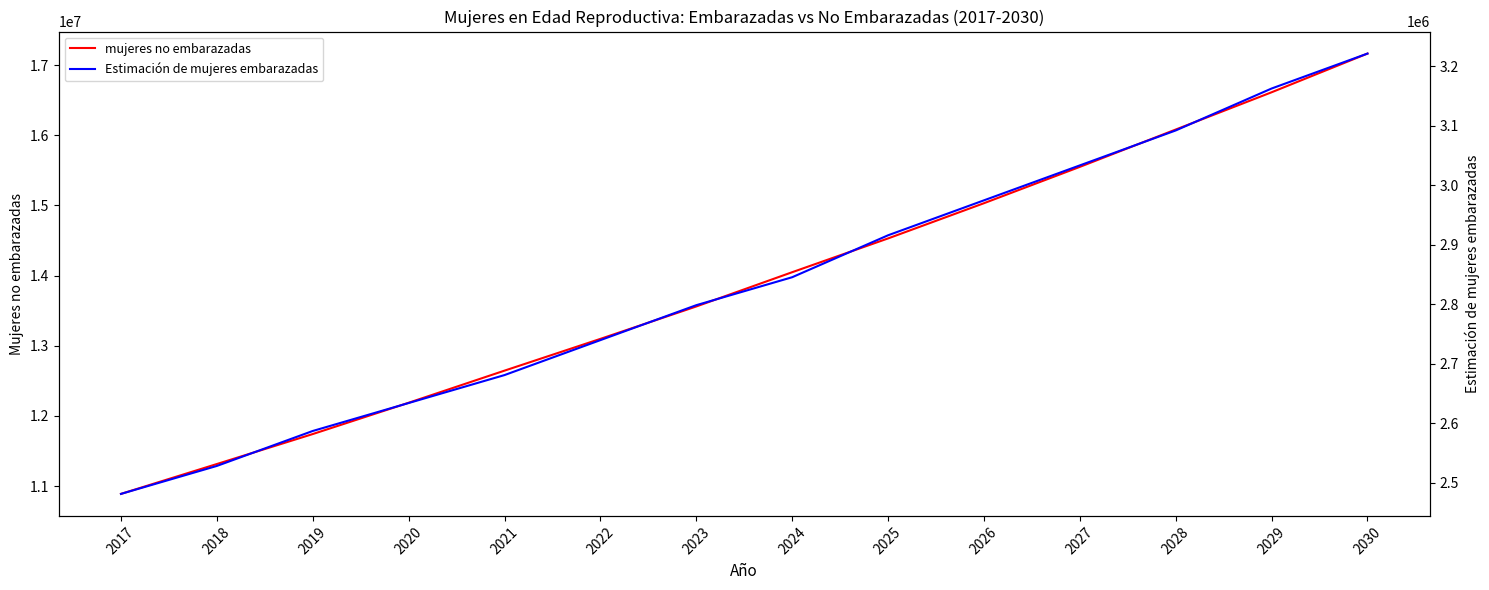

Does the chart display data point markers on the line(s)?

No